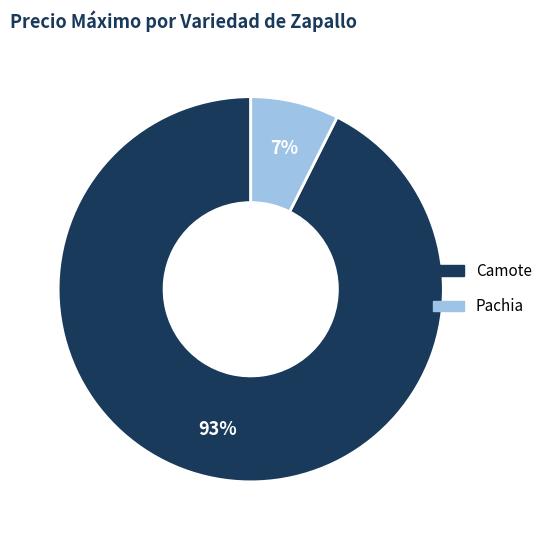

Is there any slice that represents more than half of the pie?

Yes